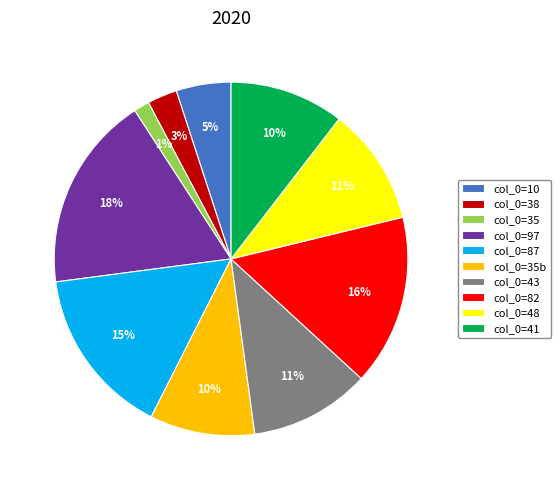

To the nearest percent, what is the average slice percentage?

10%